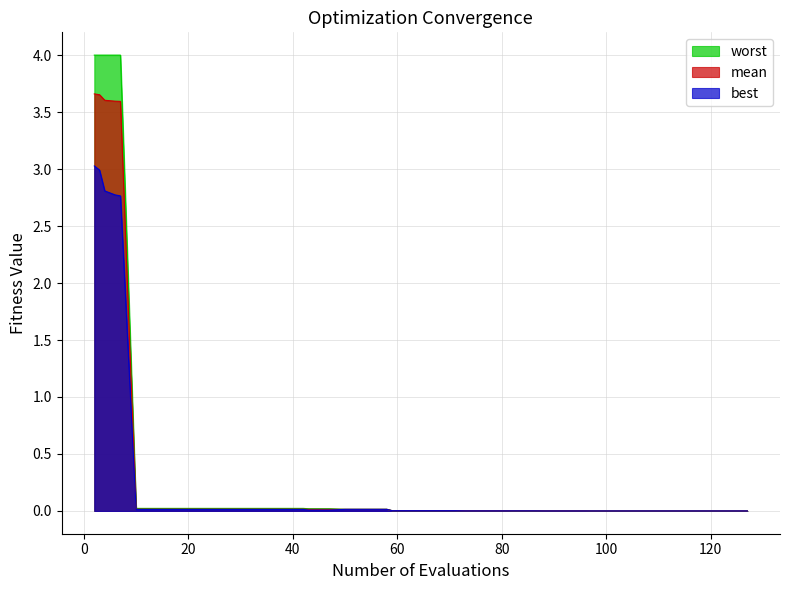

Which series has the largest total across all categories?

worst